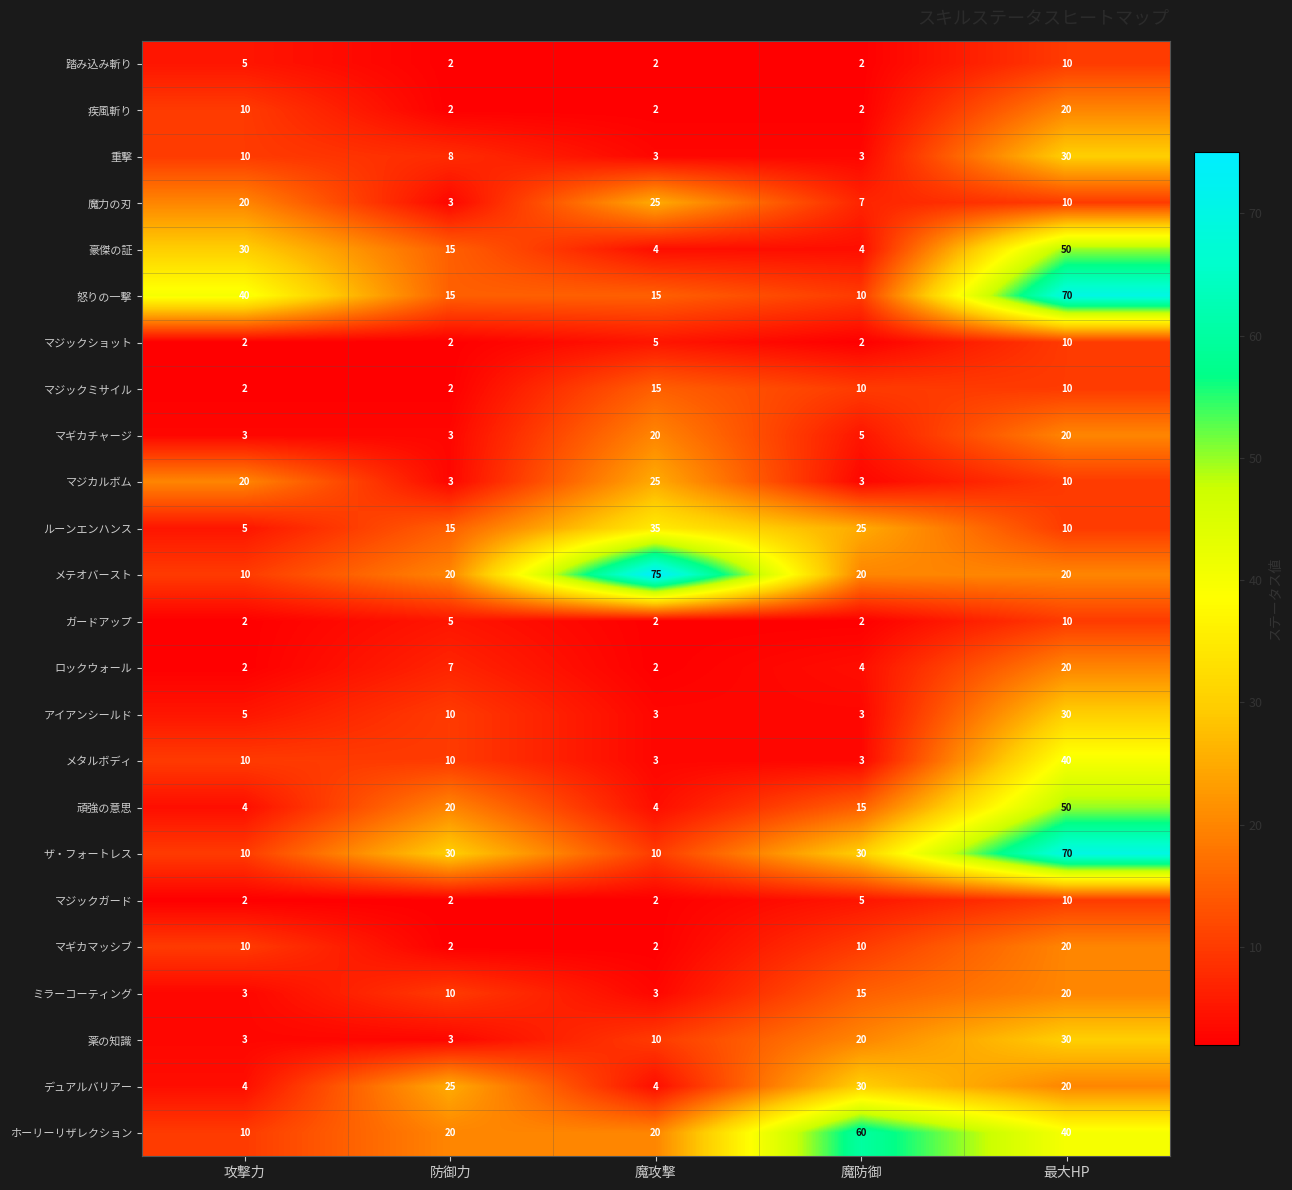

The ザ・フォートレス series shows 70 at 最大HP. True or false?

True